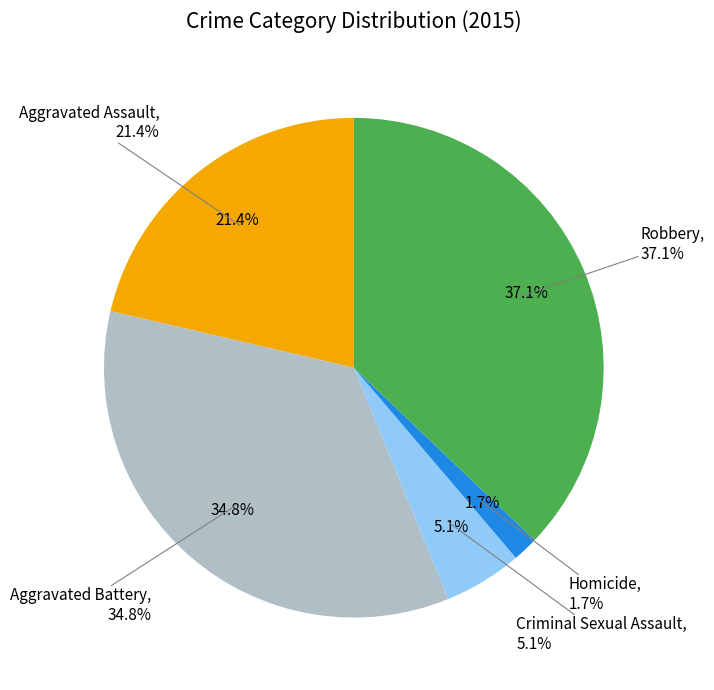

To the nearest percent, what is the average slice percentage?

20%